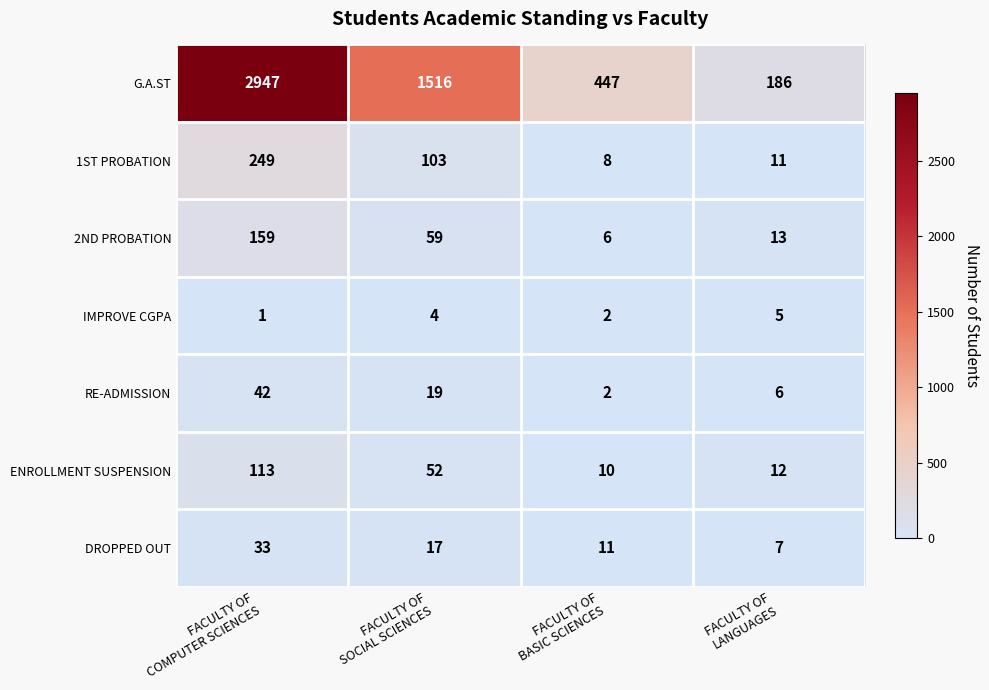

What is the highest value of the RE-ADMISSION series?

42